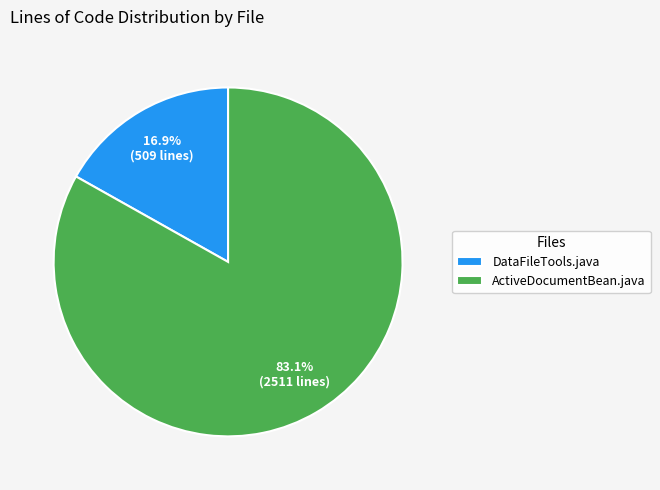

To the nearest percent, what is the combined percentage of DataFileTools.java and ActiveDocumentBean.java?

100%